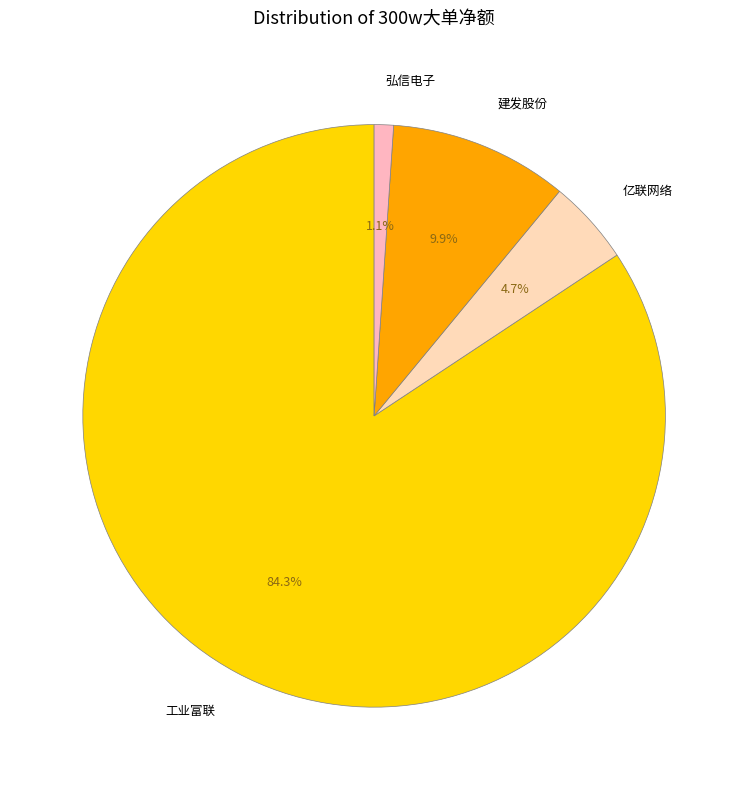

Is the sum of 建发股份 and 工业富联 greater than half?

Yes